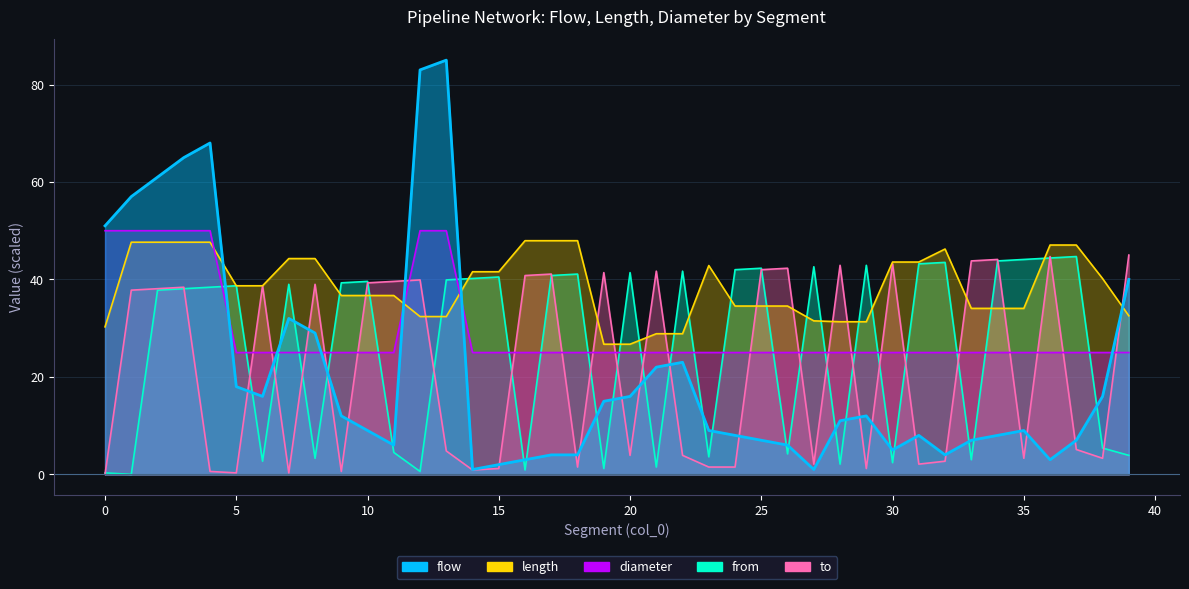

Which series has the largest total across all categories?

length